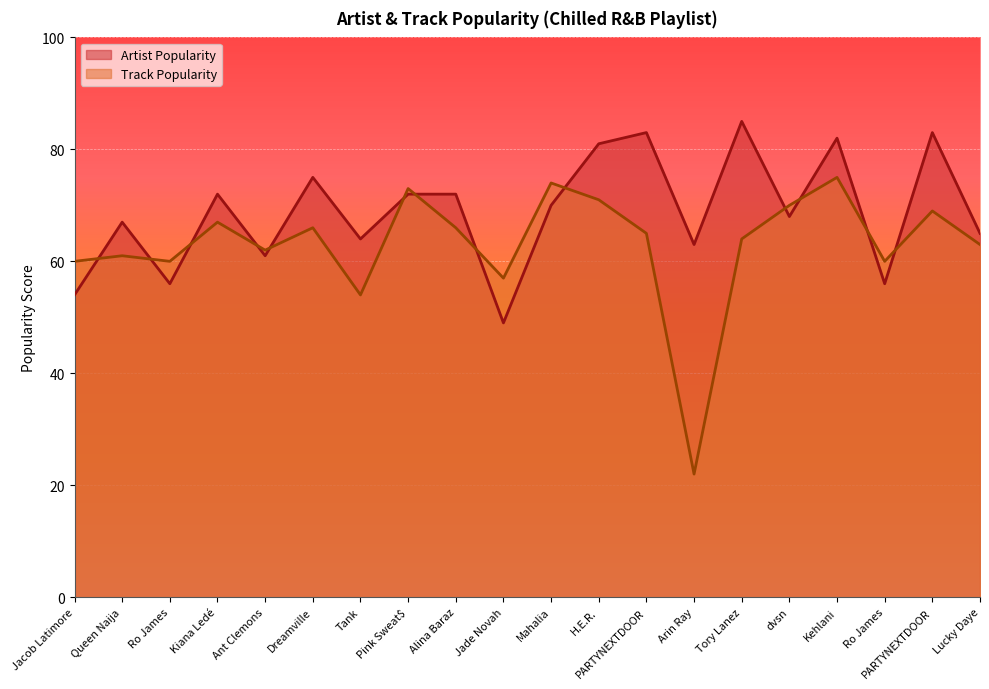

How many lines are shown in the chart?

2